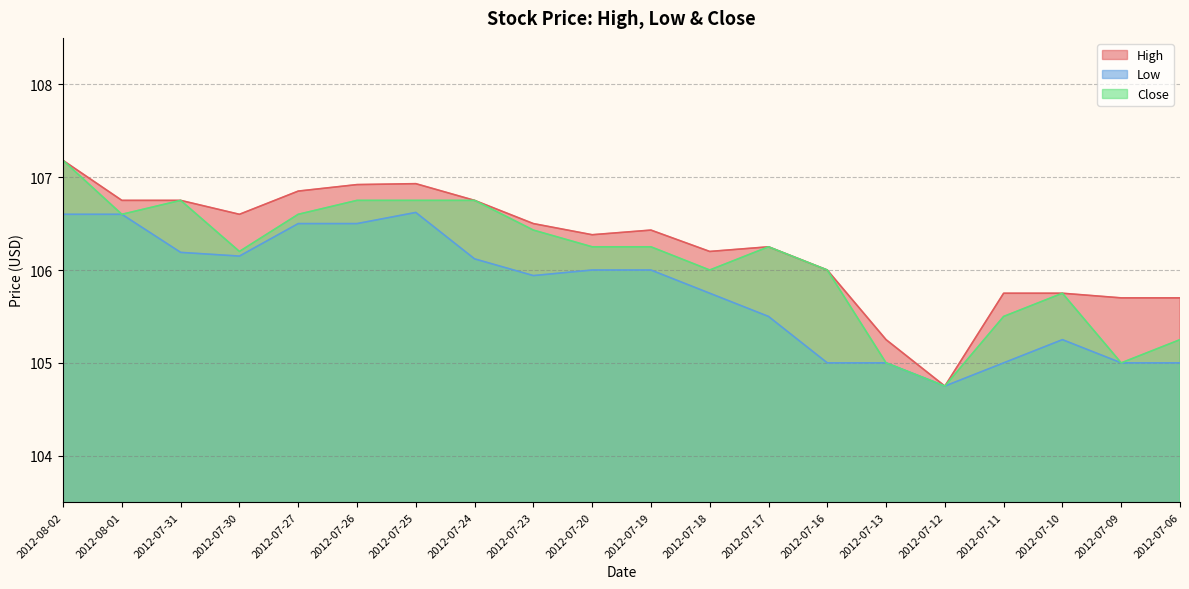

How many data points in Low are above 106?

8